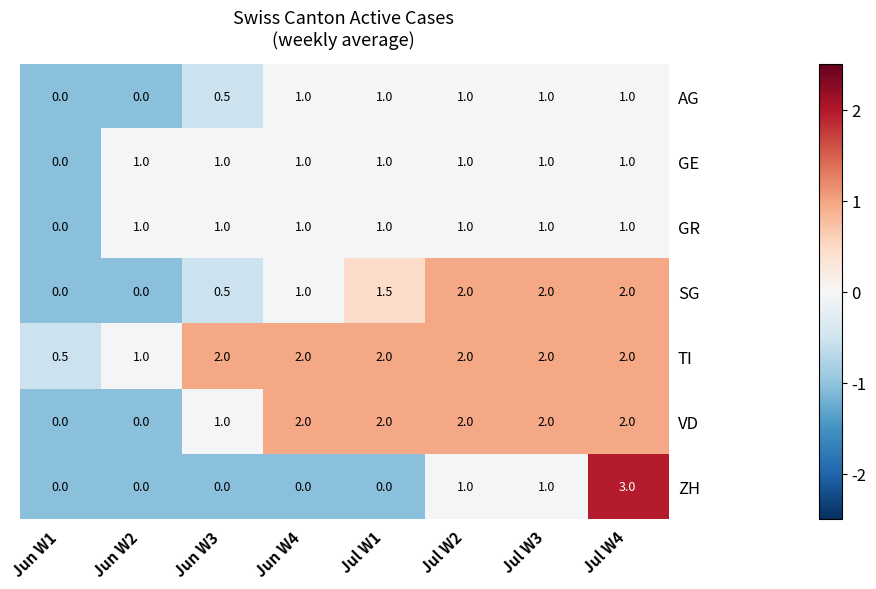

At which label does GR reach its minimum?

Jun W1